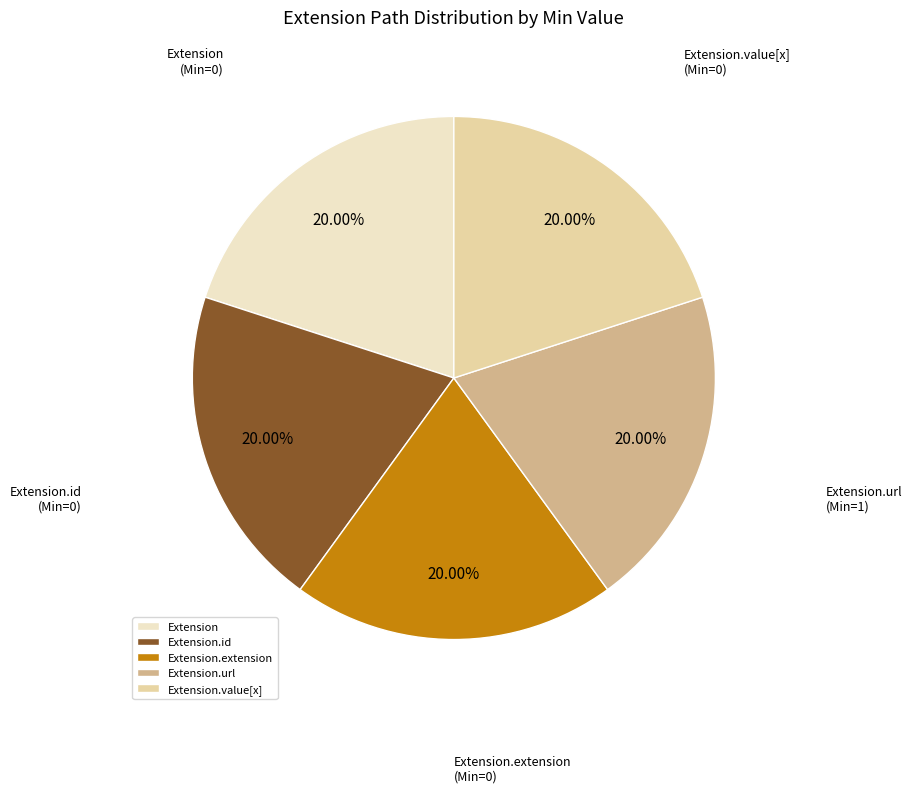

Combined, do Extension.id and Extension.value[x] account for over 50%?

No